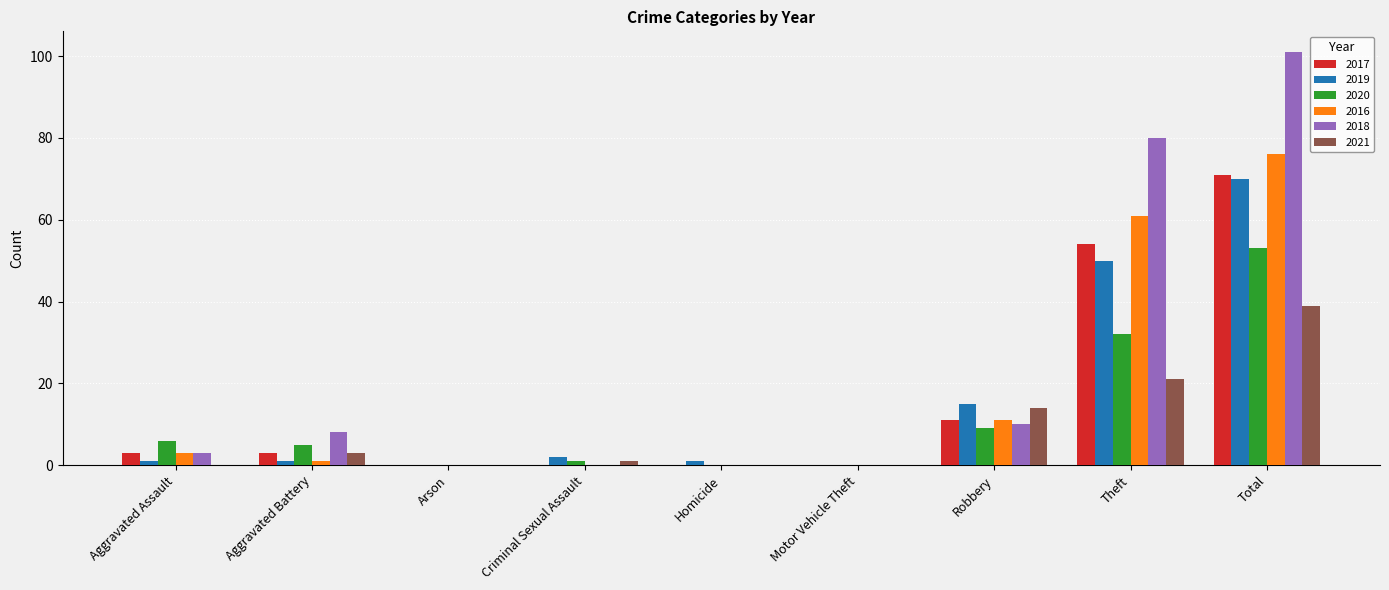

What is the highest value of the 2021 series?

39